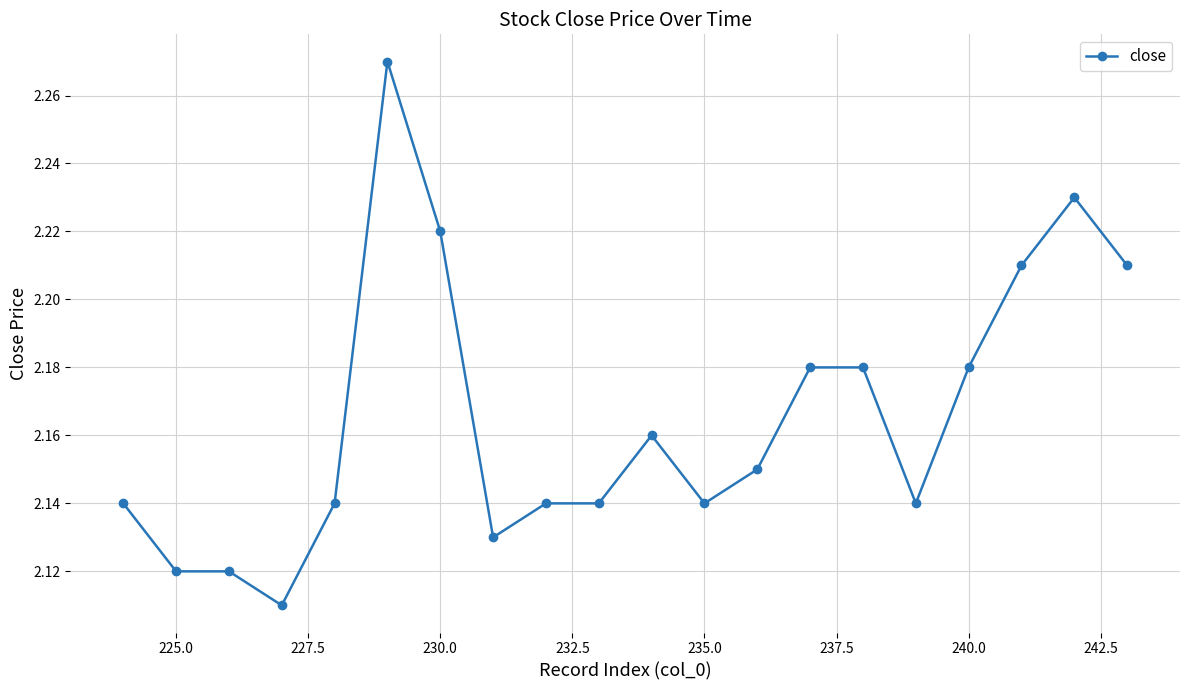

What is the smallest value displayed?

2.1